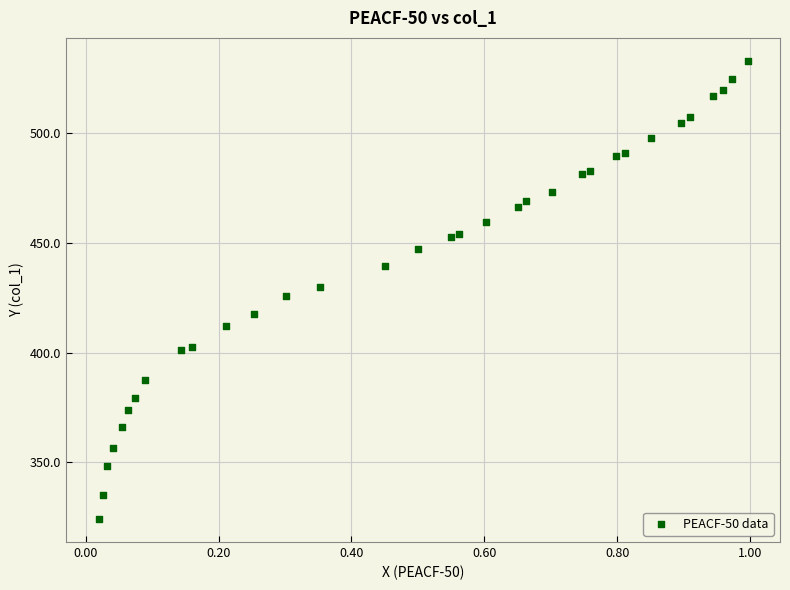

What is the range of X values (max minus min)?

1.0